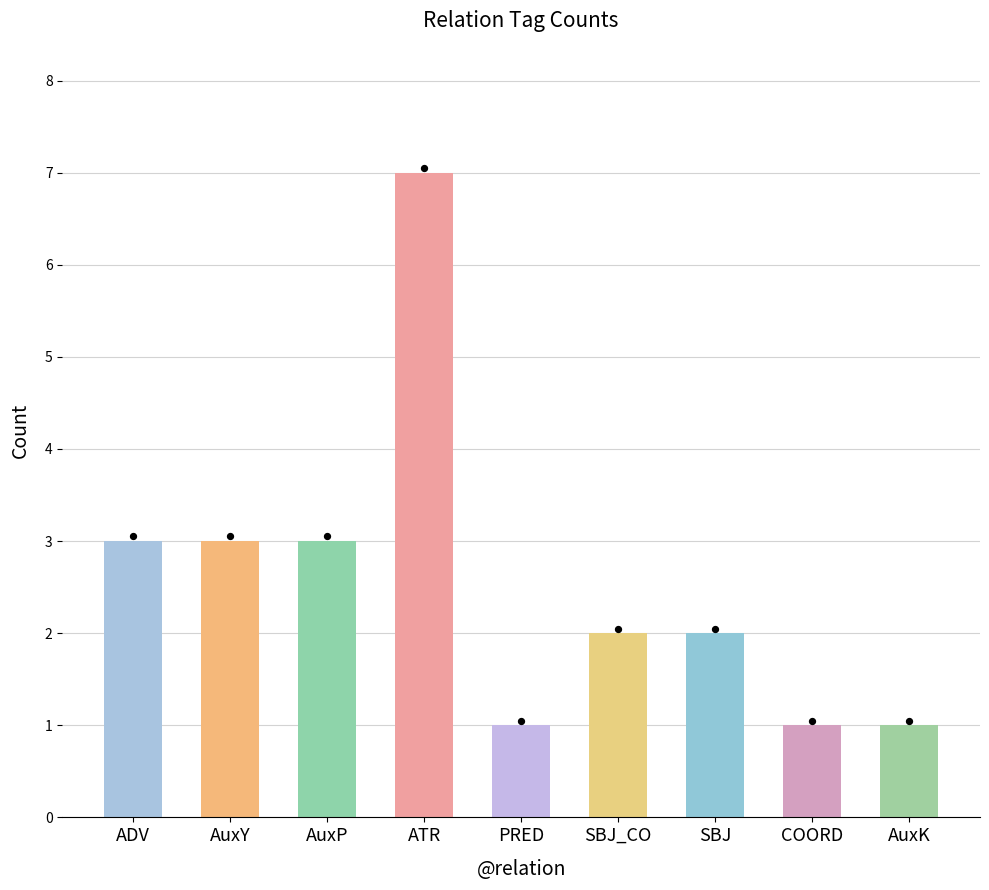

Approximately how many times larger is the value at ADV compared to COORD?

3.0